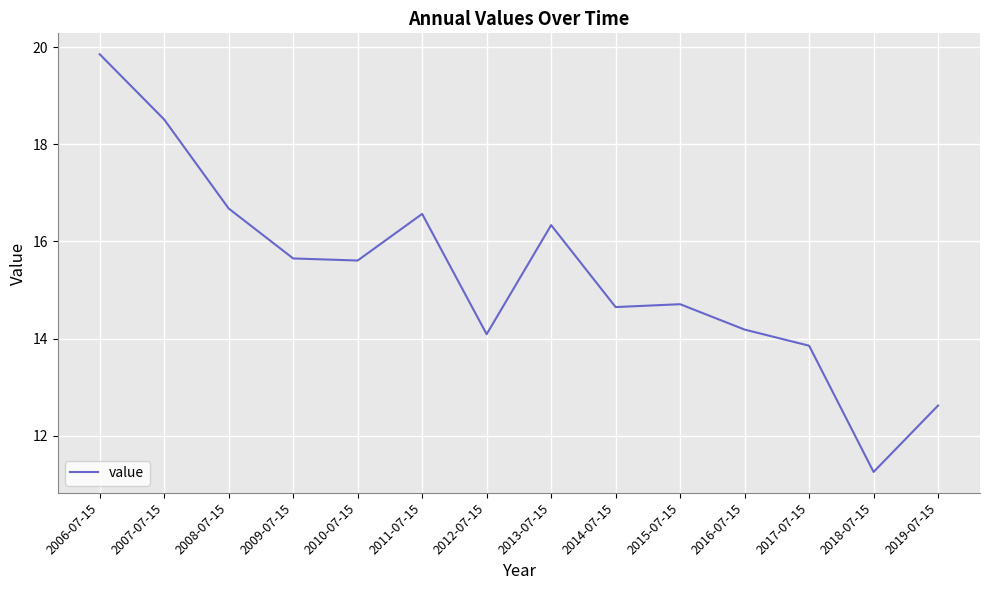

Reading right to left, what are all the values shown in this chart?

2019-07-15=12.6	2018-07-15=11.3	2017-07-15=13.9	2016-07-15=14.2	2015-07-15=14.7	2014-07-15=14.6	2013-07-15=16.3	2012-07-15=14.1	2011-07-15=16.6	2010-07-15=15.6	2009-07-15=15.6	2008-07-15=16.7	2007-07-15=18.5	2006-07-15=19.9